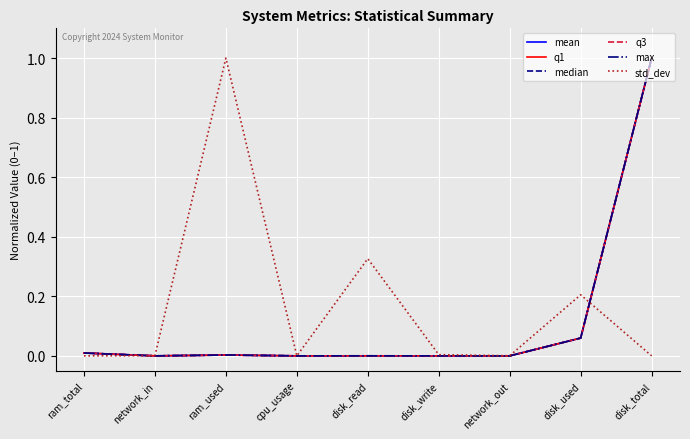

What are all the series names shown in the legend?

mean, q1, median, q3, max, std_dev